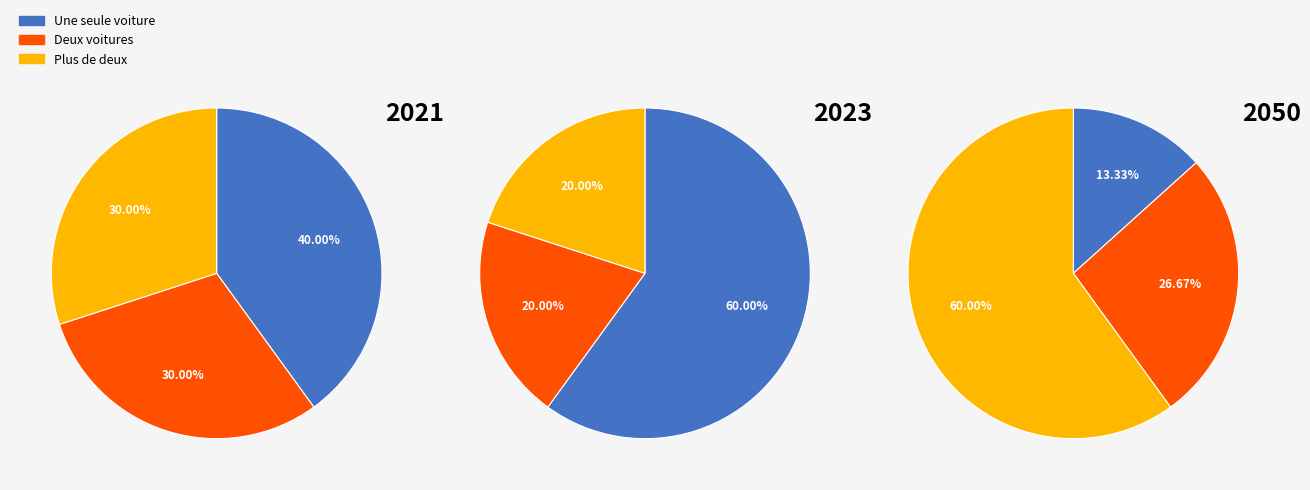

The 4 slice represents 1% of the pie. True or false?

False